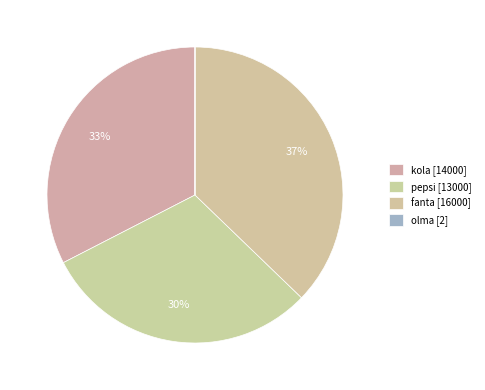

What percentage is the fanta slice, to the nearest percent?

37%